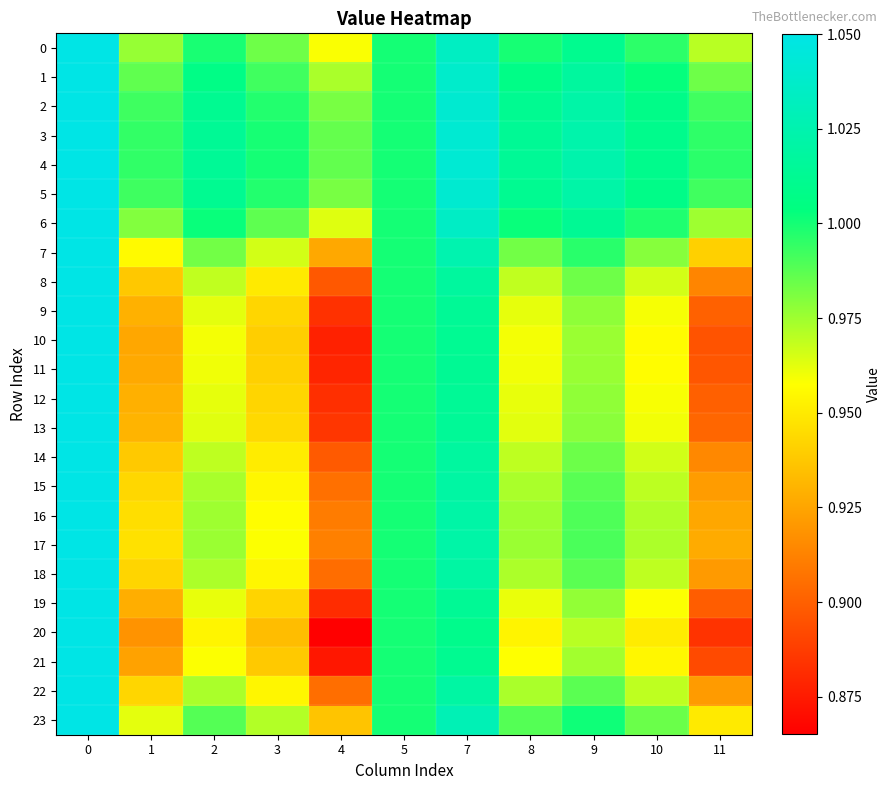

Reading left to right, transcribe all the data shown in this chart.

0: 0=1.1	1=1.0	2=1.0	3=1.0	4=1.0	5=1.0	7=1.0	8=1.0	9=1.0	10=1.0	11=1.0
1: 0=1.1	1=1.0	2=1.0	3=1.0	4=1.0	5=1.0	7=1.0	8=1.0	9=1.0	10=1.0	11=1.0
2: 0=1.1	1=1.0	2=1.0	3=1.0	4=1.0	5=1.0	7=1.0	8=1.0	9=1.0	10=1.0	11=1.0
3: 0=1.1	1=1.0	2=1.0	3=1.0	4=1.0	5=1.0	7=1.0	8=1.0	9=1.0	10=1.0	11=1.0
4: 0=1.1	1=1.0	2=1.0	3=1.0	4=1.0	5=1.0	7=1.0	8=1.0	9=1.0	10=1.0	11=1.0
5: 0=1.1	1=1.0	2=1.0	3=1.0	4=1.0	5=1.0	7=1.0	8=1.0	9=1.0	10=1.0	11=1.0
6: 0=1.1	1=1.0	2=1.0	3=1.0	4=1.0	5=1.0	7=1.0	8=1.0	9=1.0	10=1.0	11=1.0
7: 0=1.1	1=1.0	2=1.0	3=1.0	4=0.9	5=1.0	7=1.0	8=1.0	9=1.0	10=1.0	11=0.9
8: 0=1.1	1=0.9	2=1.0	3=1.0	4=0.9	5=1.0	7=1.0	8=1.0	9=1.0	10=1.0	11=0.9
9: 0=1.1	1=0.9	2=1.0	3=0.9	4=0.9	5=1.0	7=1.0	8=1.0	9=1.0	10=1.0	11=0.9
10: 0=1.1	1=0.9	2=1.0	3=0.9	4=0.9	5=1.0	7=1.0	8=1.0	9=1.0	10=1.0	11=0.9
11: 0=1.1	1=0.9	2=1.0	3=0.9	4=0.9	5=1.0	7=1.0	8=1.0	9=1.0	10=1.0	11=0.9
12: 0=1.1	1=0.9	2=1.0	3=0.9	4=0.9	5=1.0	7=1.0	8=1.0	9=1.0	10=1.0	11=0.9
13: 0=1.1	1=0.9	2=1.0	3=0.9	4=0.9	5=1.0	7=1.0	8=1.0	9=1.0	10=1.0	11=0.9
14: 0=1.1	1=0.9	2=1.0	3=1.0	4=0.9	5=1.0	7=1.0	8=1.0	9=1.0	10=1.0	11=0.9
15: 0=1.1	1=0.9	2=1.0	3=1.0	4=0.9	5=1.0	7=1.0	8=1.0	9=1.0	10=1.0	11=0.9
16: 0=1.1	1=0.9	2=1.0	3=1.0	4=0.9	5=1.0	7=1.0	8=1.0	9=1.0	10=1.0	11=0.9
17: 0=1.1	1=0.9	2=1.0	3=1.0	4=0.9	5=1.0	7=1.0	8=1.0	9=1.0	10=1.0	11=0.9
18: 0=1.1	1=0.9	2=1.0	3=1.0	4=0.9	5=1.0	7=1.0	8=1.0	9=1.0	10=1.0	11=0.9
19: 0=1.1	1=0.9	2=1.0	3=0.9	4=0.9	5=1.0	7=1.0	8=1.0	9=1.0	10=1.0	11=0.9
20: 0=1.1	1=0.9	2=1.0	3=0.9	4=0.9	5=1.0	7=1.0	8=1.0	9=1.0	10=1.0	11=0.9
21: 0=1.1	1=0.9	2=1.0	3=0.9	4=0.9	5=1.0	7=1.0	8=1.0	9=1.0	10=1.0	11=0.9
22: 0=1.0	1=0.9	2=1.0	3=1.0	4=0.9	5=1.0	7=1.0	8=1.0	9=1.0	10=1.0	11=0.9
23: 0=1.1	1=1.0	2=1.0	3=1.0	4=0.9	5=1.0	7=1.0	8=1.0	9=1.0	10=1.0	11=1.0